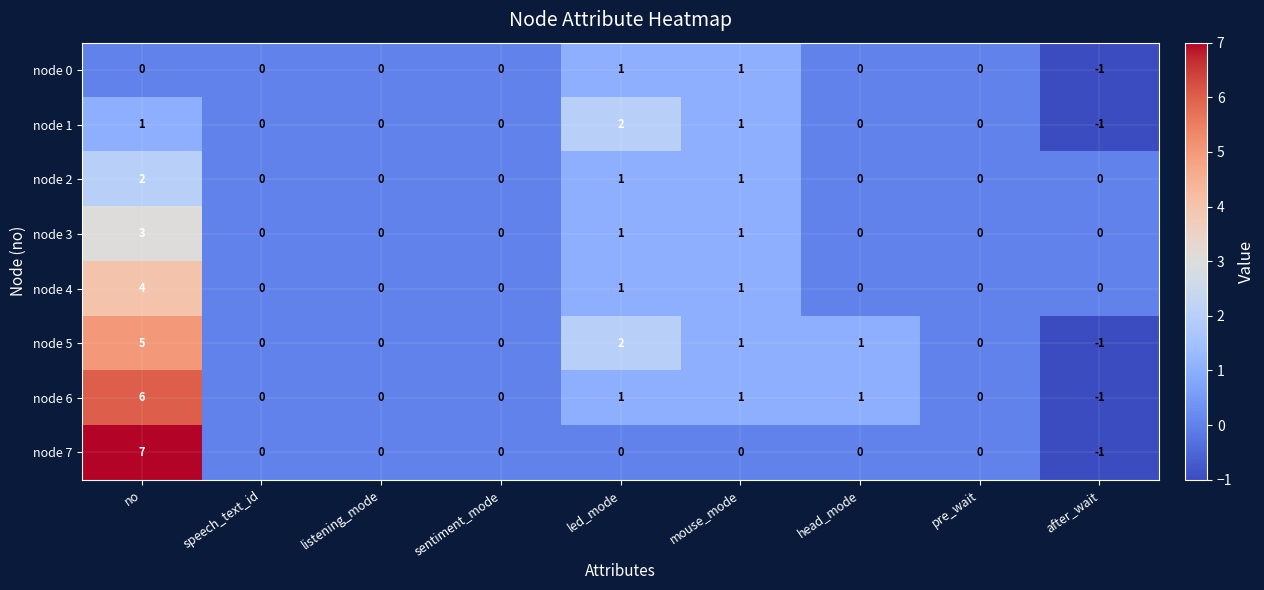

The value of node 4 at led_mode is 1. True or false?

True